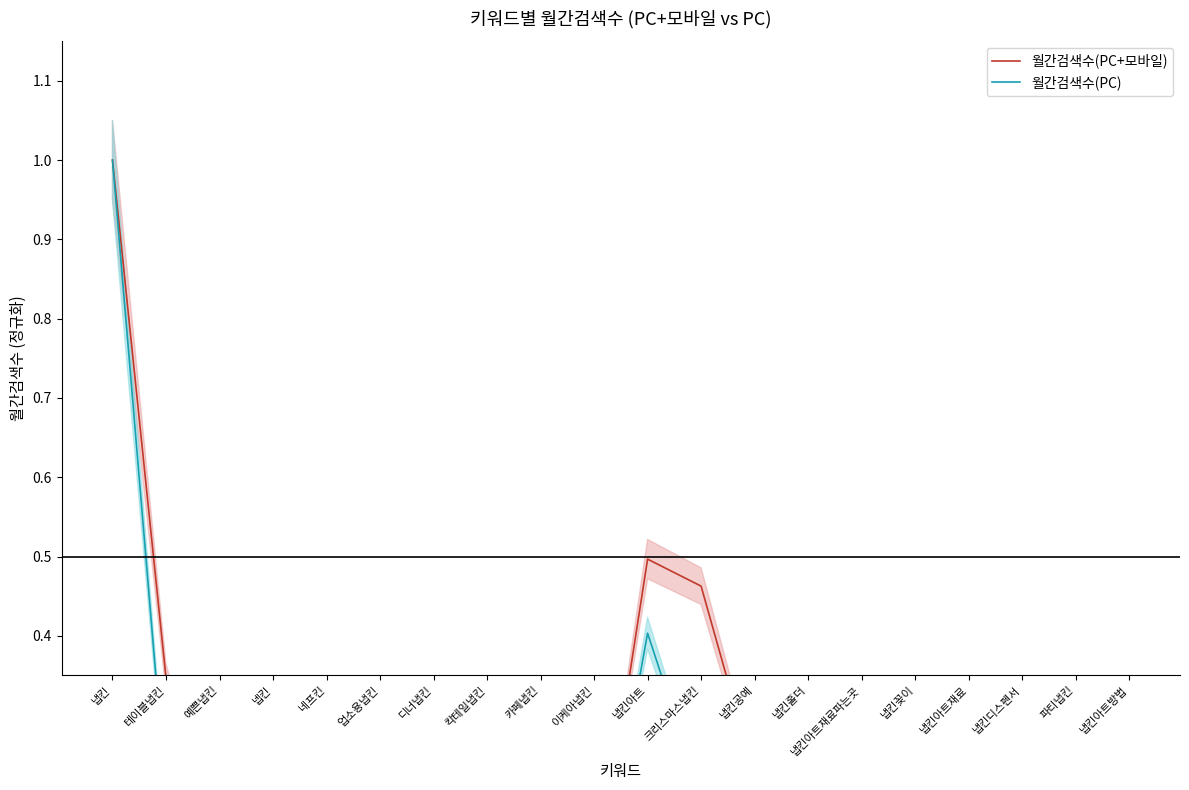

What is the value of the 월간검색수(PC) point at the 7th from the left?

0.1